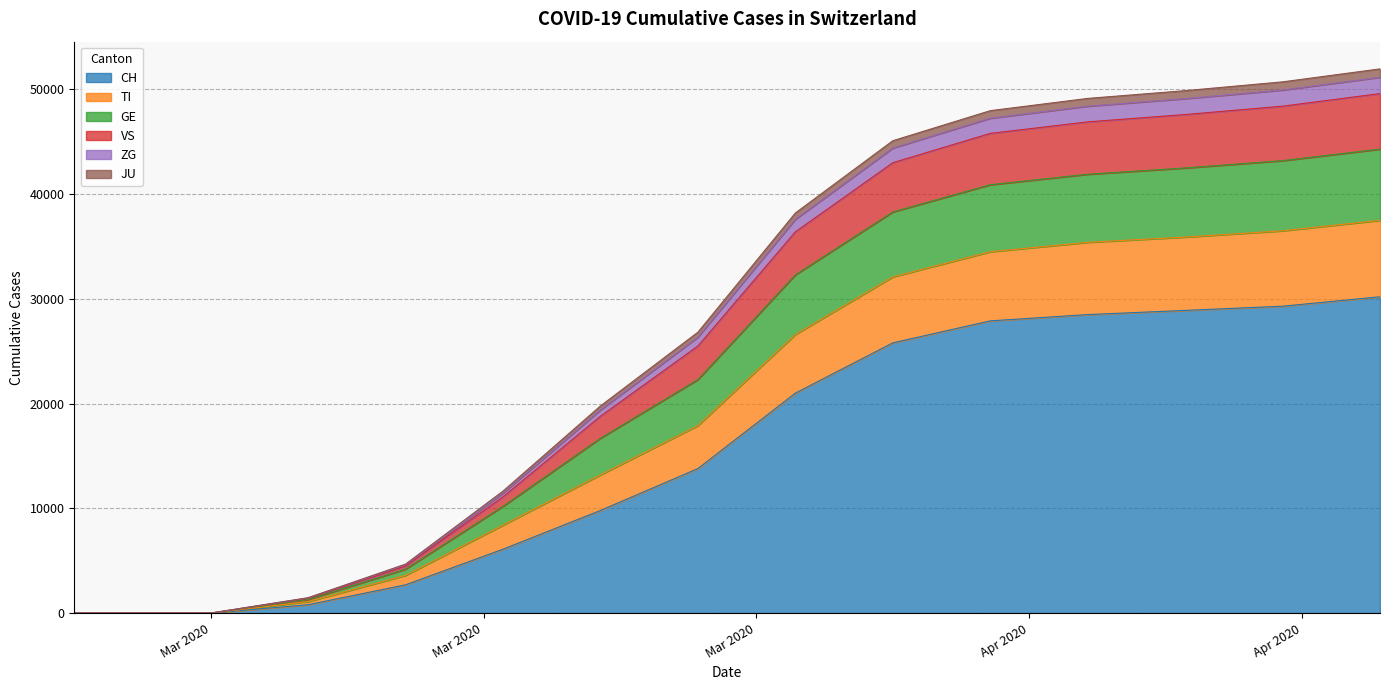

What is the maximum value for CH?

30200